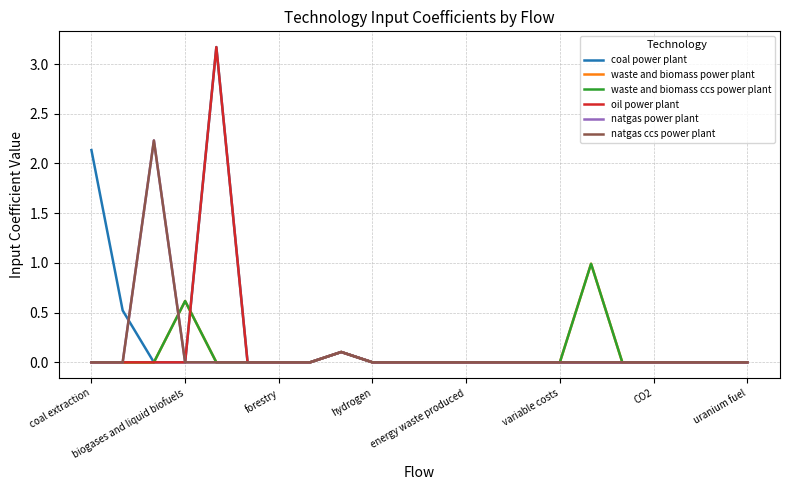

Is this an area chart (filled region under the line)?

No